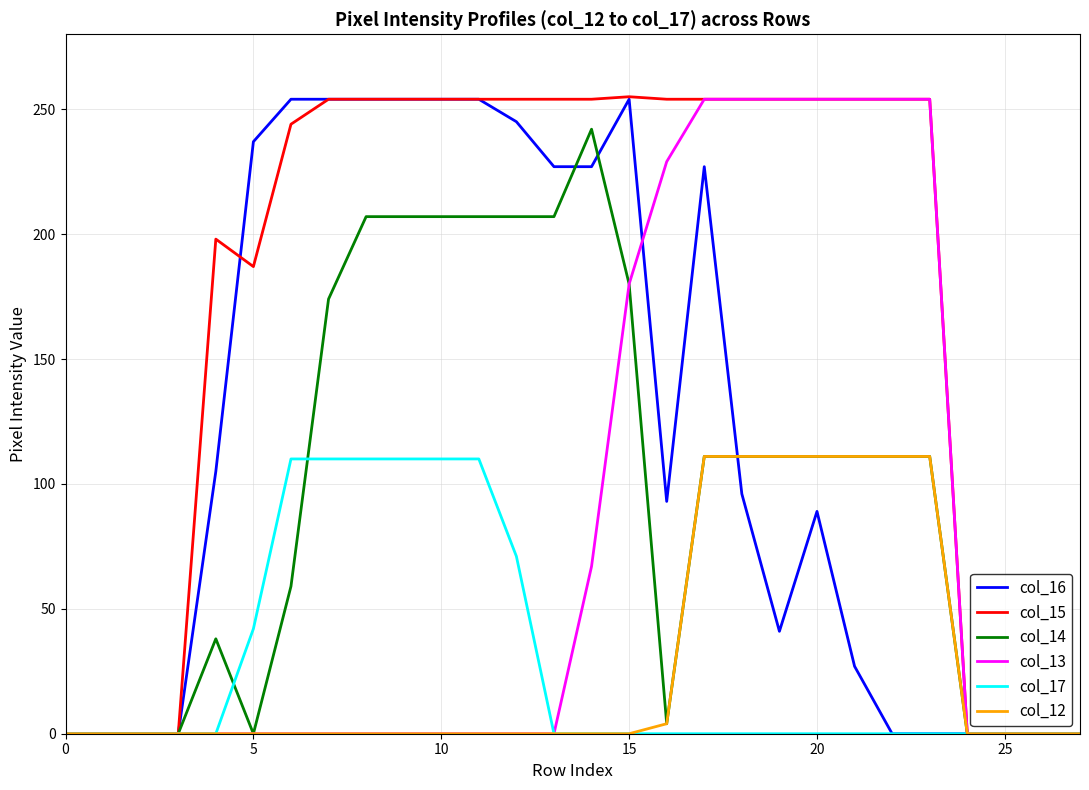

What is the greatest value displayed?

255